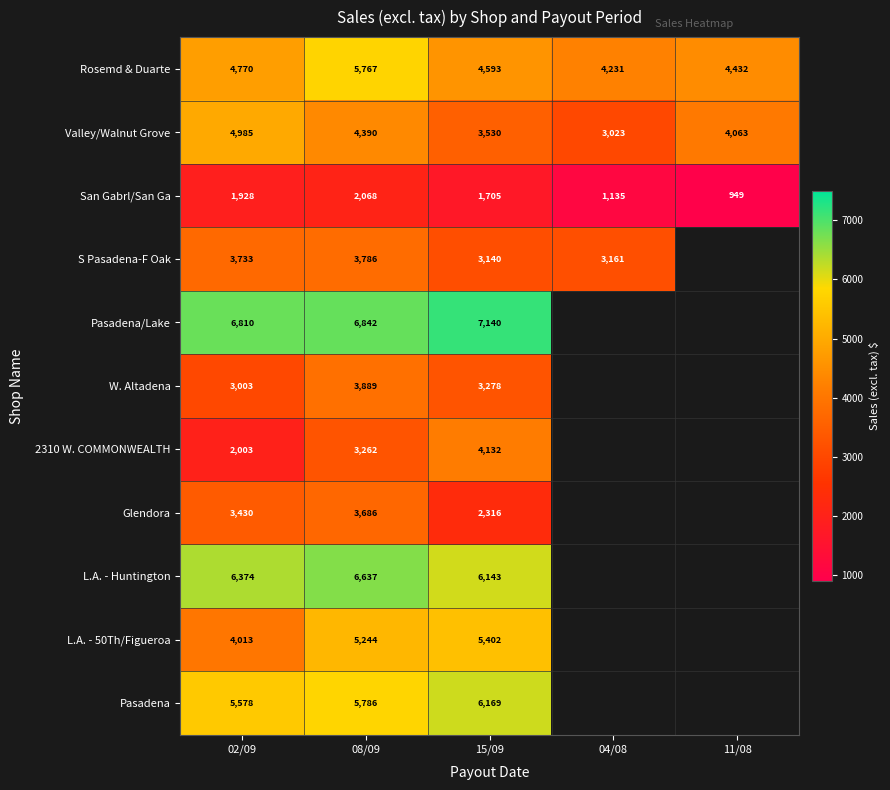

Is the value of San Gabrl/San Ga at 15/09 greater than the value of L.A. - Huntington at 02/09?

No